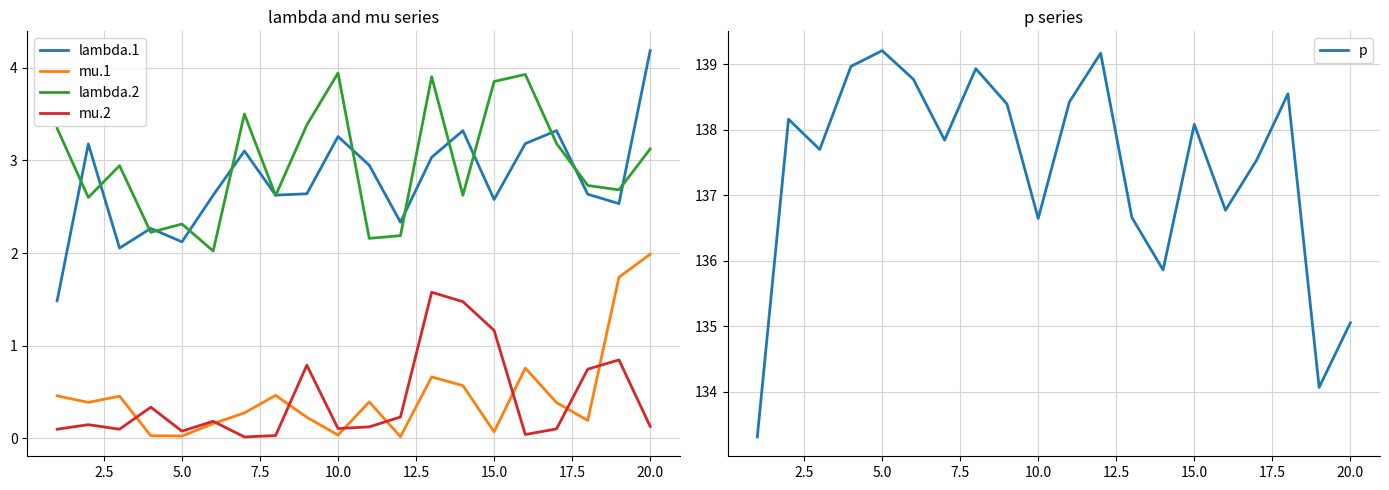

How many interior local peaks does the lambda.2 series have?

6